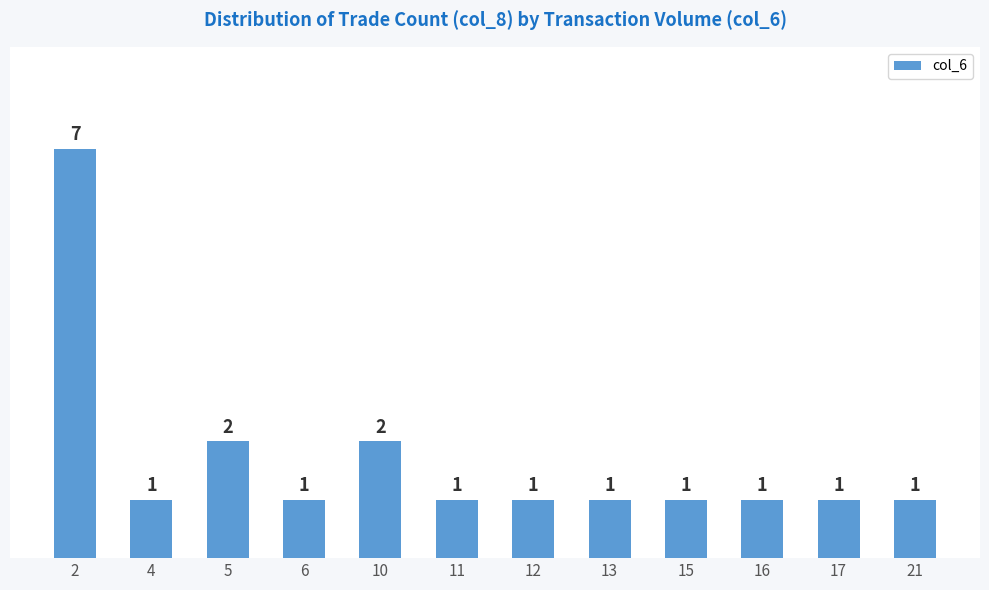

Is it true that the value at 16 is 1?

True